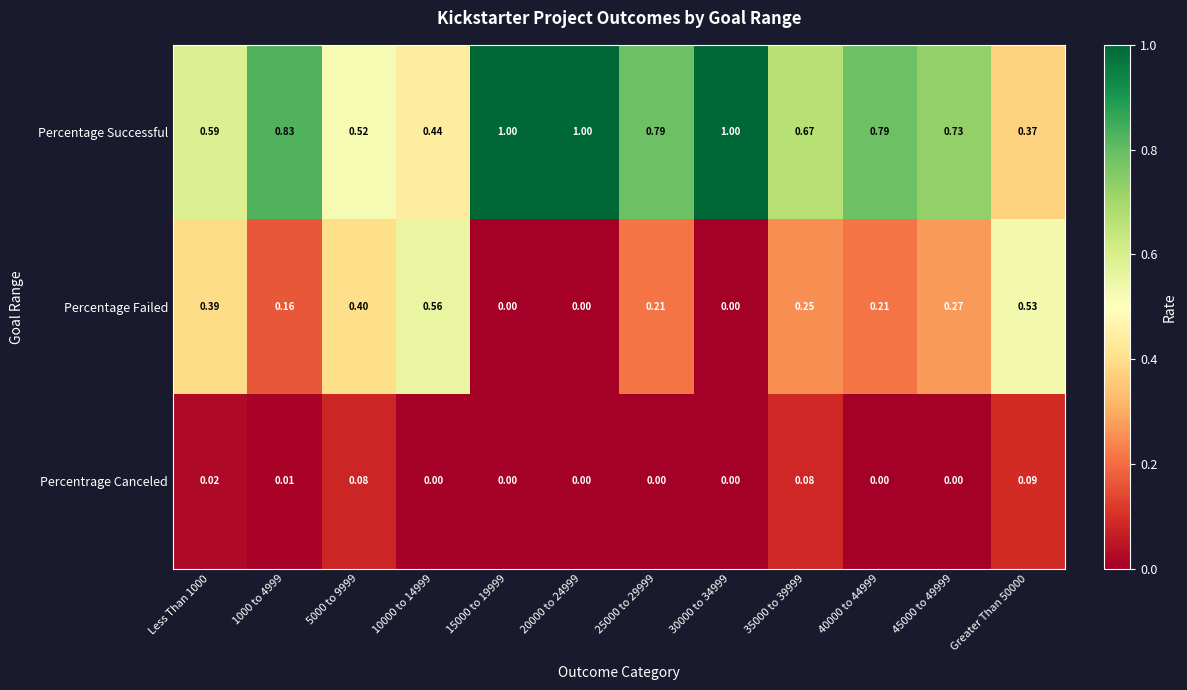

Between 5000 to 9999 and 40000 to 44999, which series saw the biggest shift?

Percentage Successful